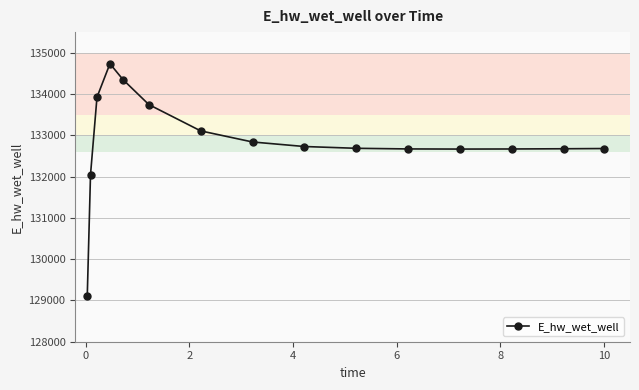

How many values are below 132685?

7